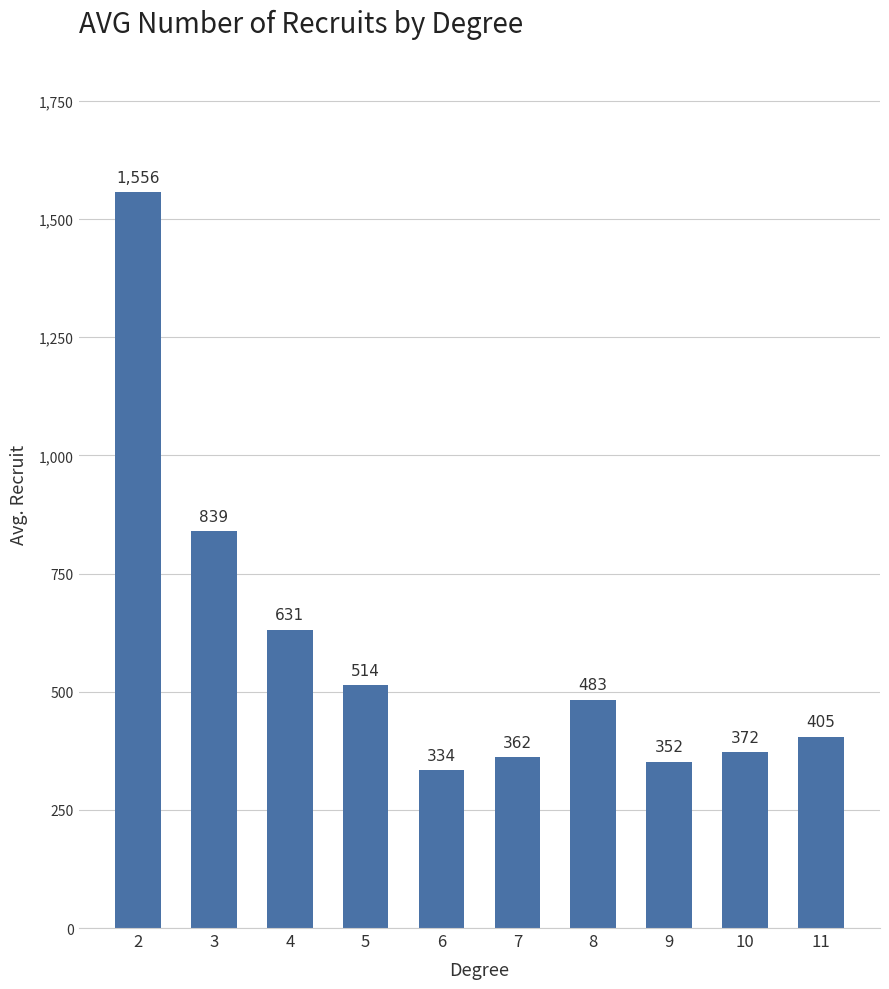

What is the average value?

585.0